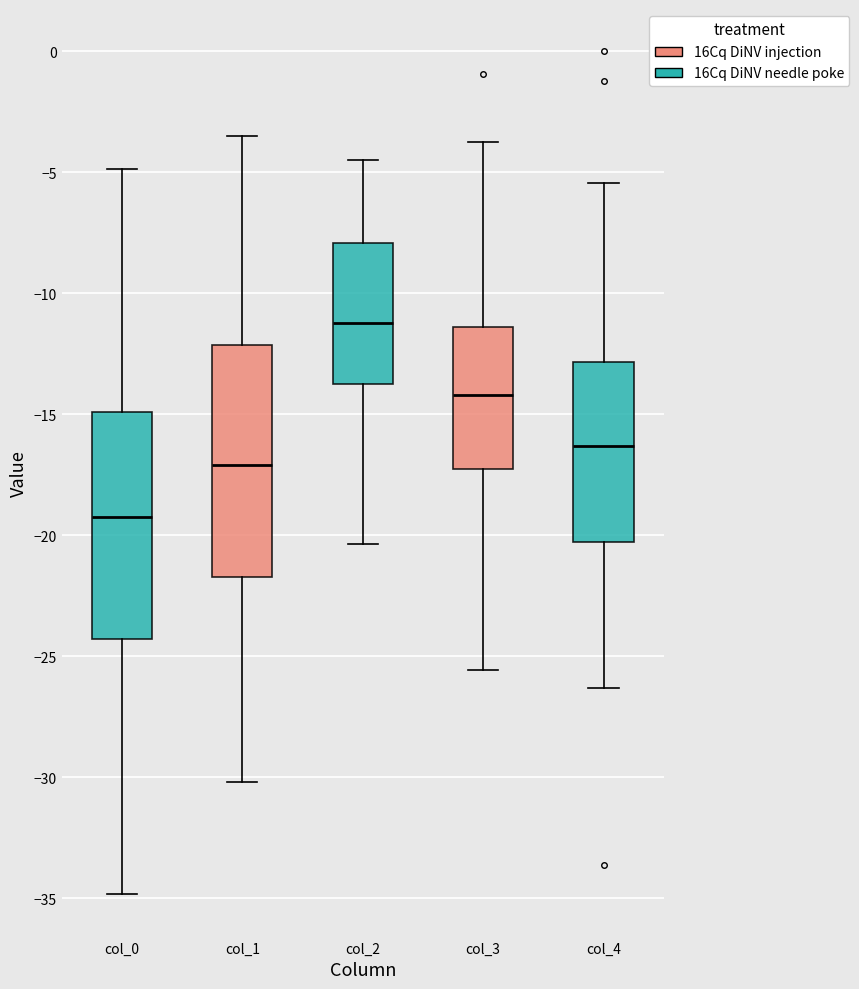

Reading left to right, read every box against the y-axis: the position of its median line, the range the box covers, and the ends of its whiskers. The values are not printed on the chart, so give them approximately, as read against the axis.

col_0: median -19.5, box -24.5 to -15.0, whiskers -35.0 to -5.0
col_1: median -17.0, box -21.5 to -12.0, whiskers -30.0 to -3.5
col_2: median -11.0, box -13.5 to -8.0, whiskers -20.5 to -4.5
col_3: median -14.0, box -17.5 to -11.5, whiskers -25.5 to -4.0
col_4: median -16.5, box -20.5 to -13.0, whiskers -26.5 to -5.5